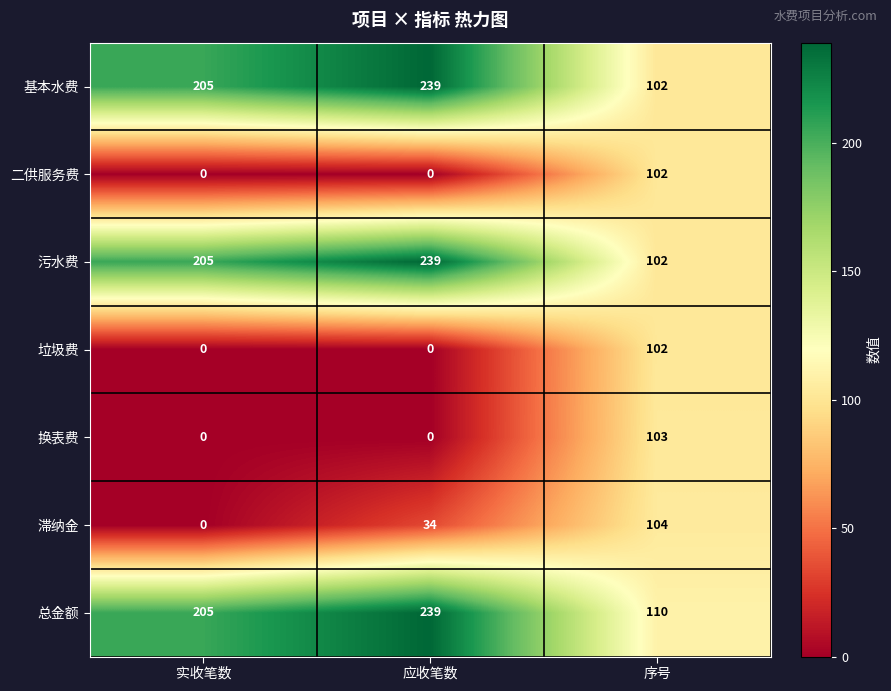

What is the difference between the highest and lowest values at 实收笔数?

205